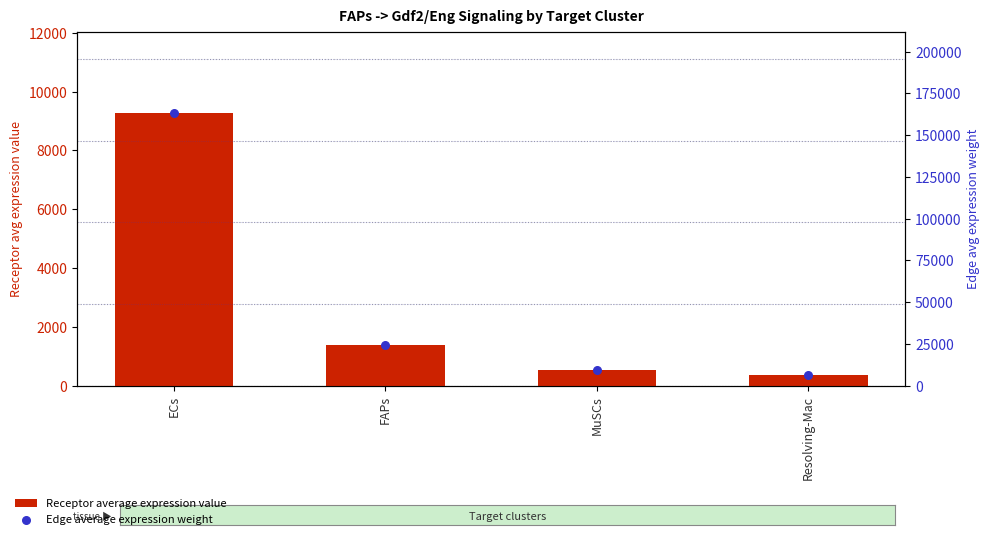

At which category is the sum across all series the highest?

ECs